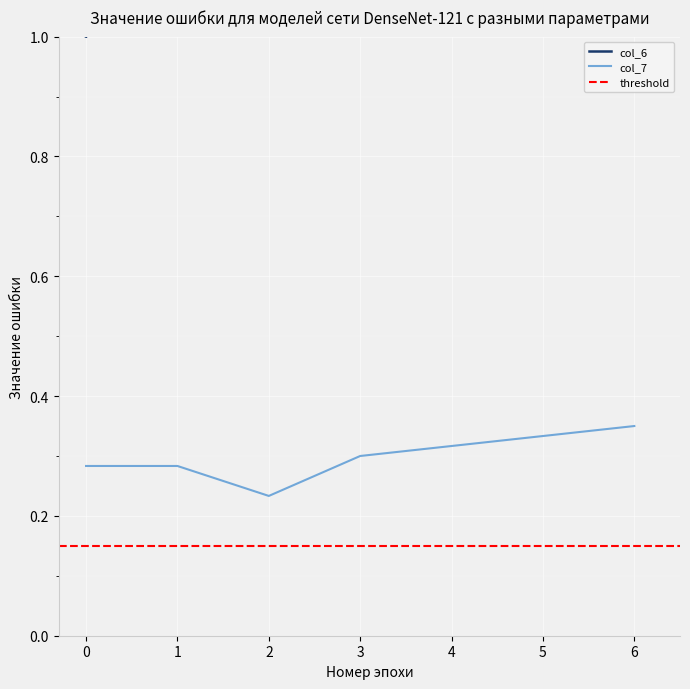

Is it true that col_7 equals 0.2 at 6?

False